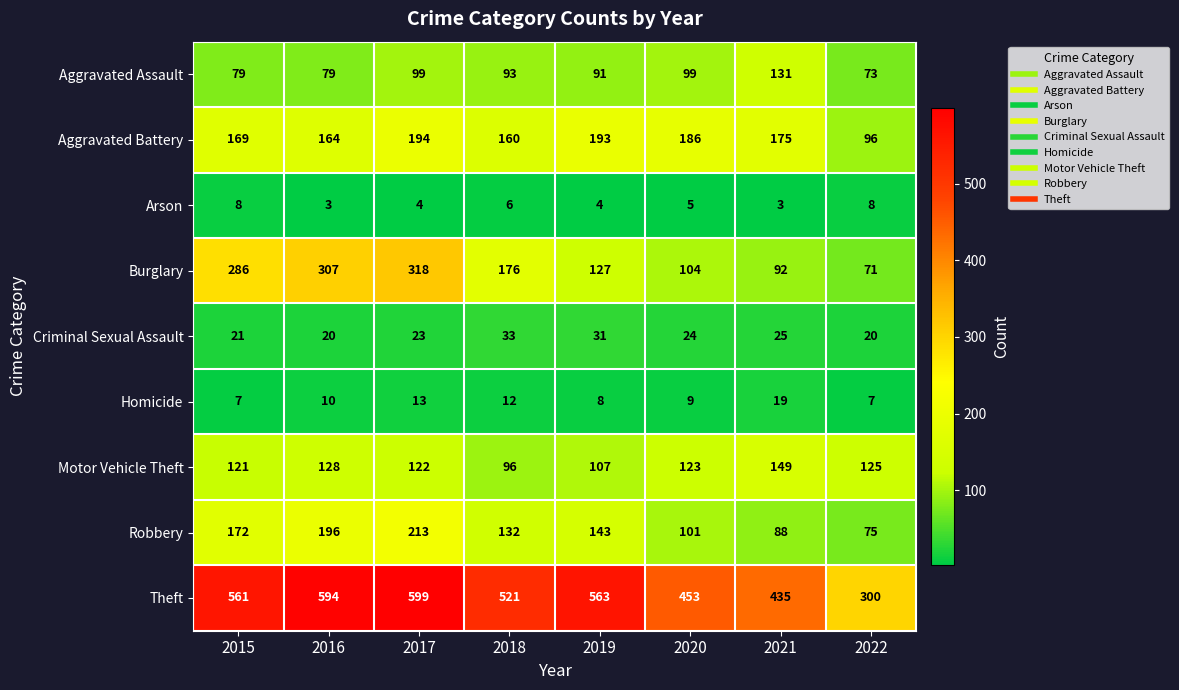

Which series changed the most between 2018 and 2019?

Burglary